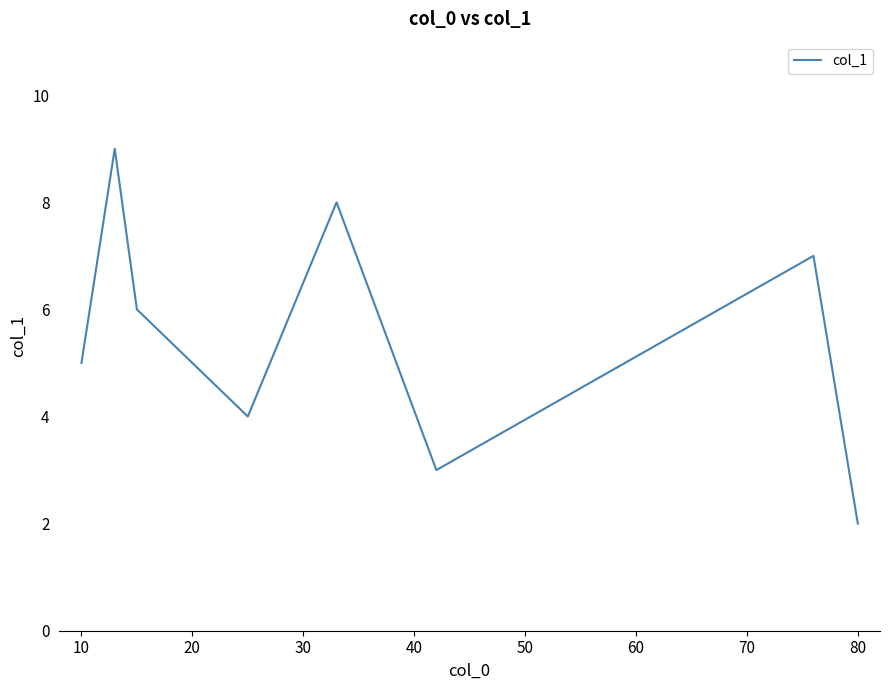

What is the average value?

5.5